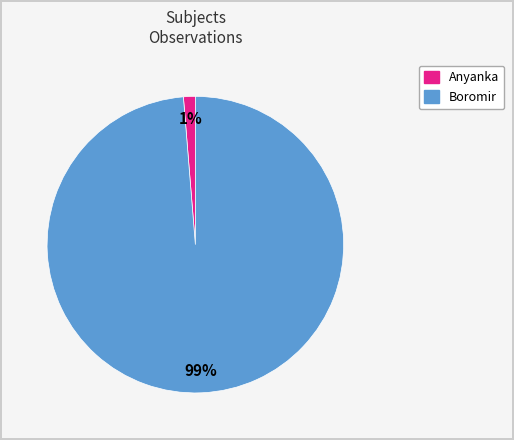

Count the number of slices in the pie.

2